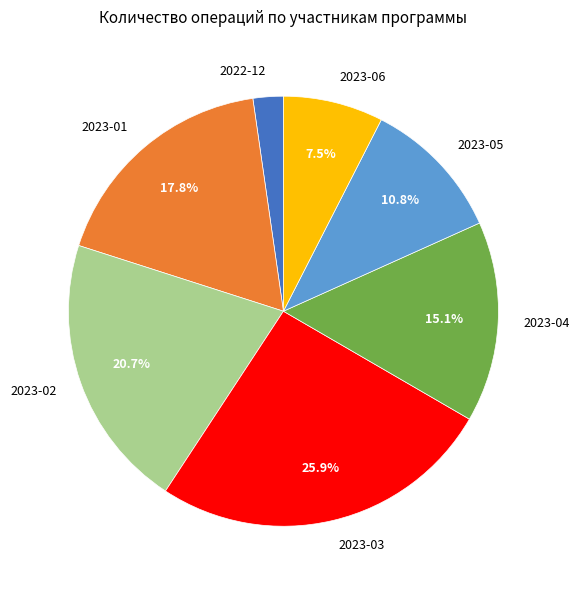

How many segments does this pie chart have?

7